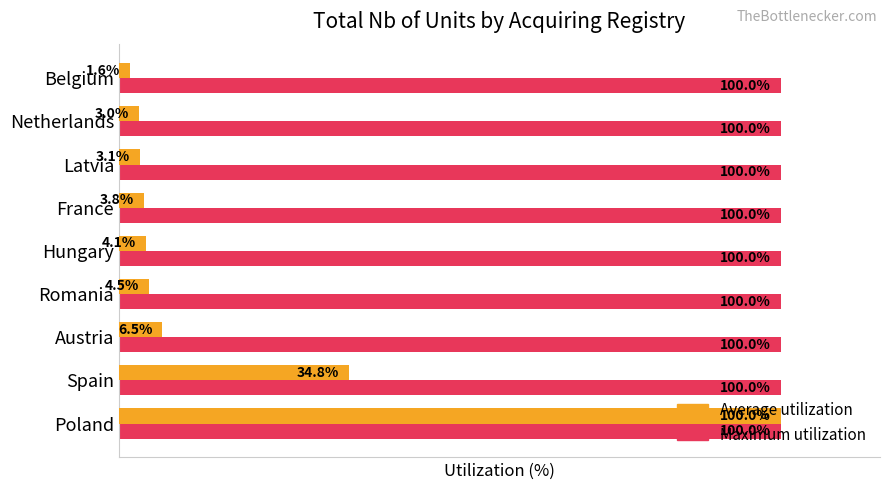

At which category is the sum across all series the highest?

Poland